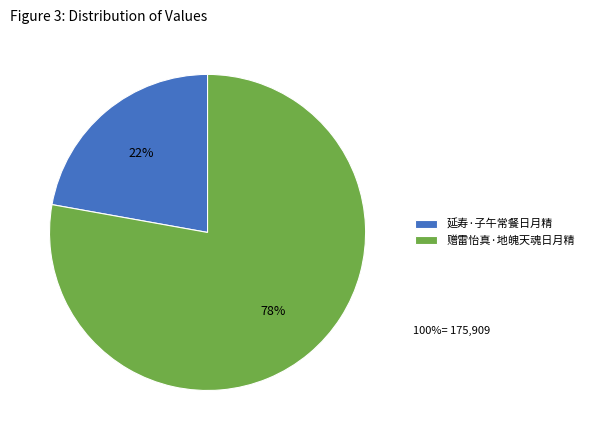

Is it true that 赠雷怡真·地魄天魂日月精 is 78% of the pie?

True